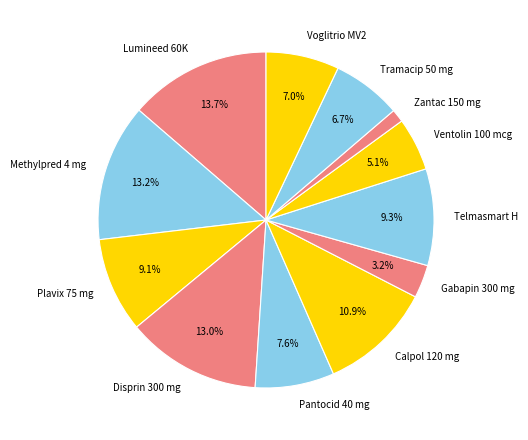

Which slice is the smallest?

Zantac 150 mg